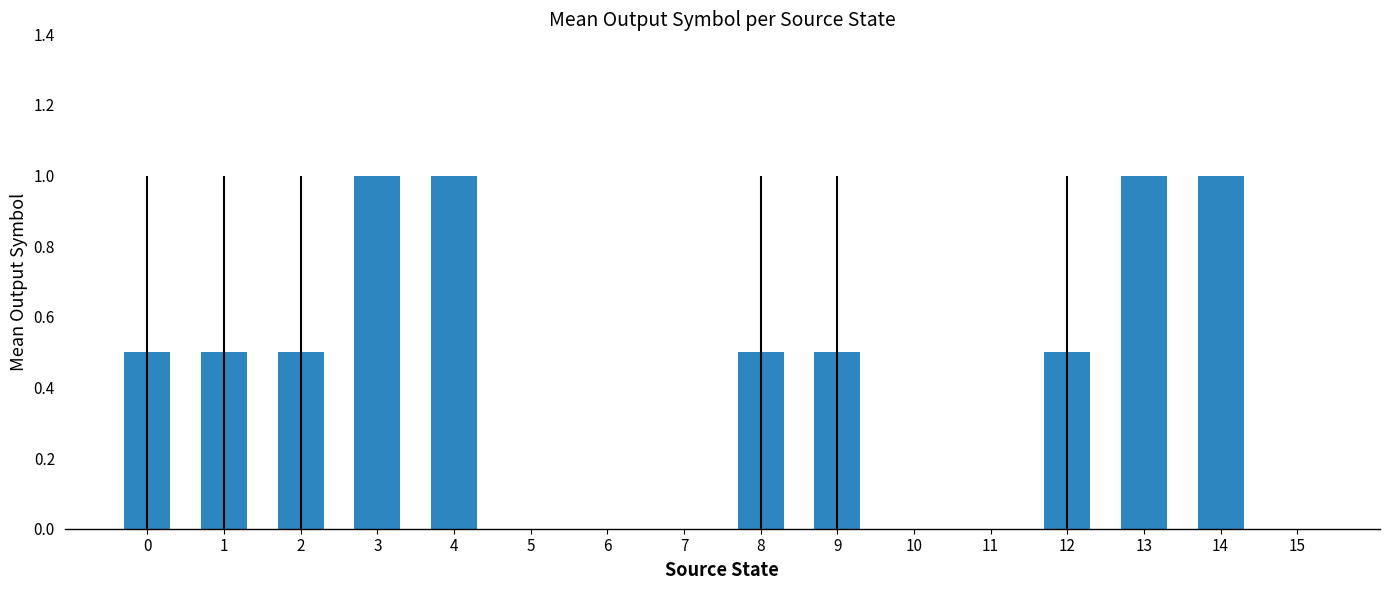

Reading left to right, list all the values displayed in this chart.

0.5	0.5	0.5	1.0	1.0	0.0	0.0	0.0	0.5	0.5	0.0	0.0	0.5	1.0	1.0	0.0